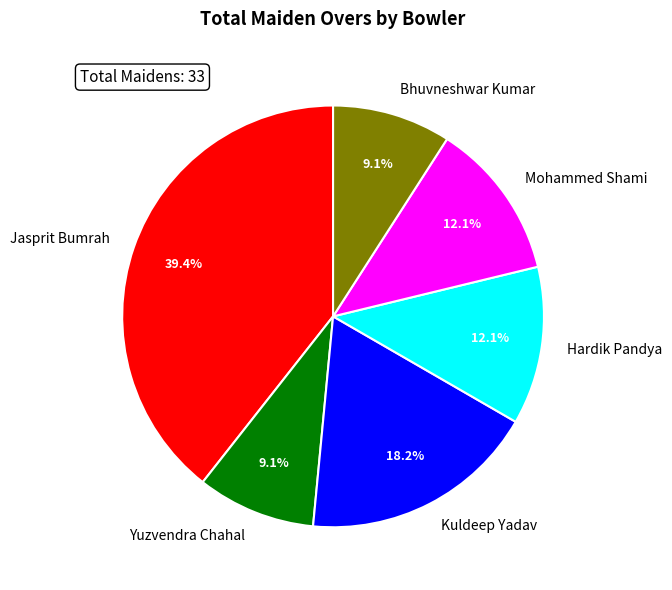

What percentage is the Bhuvneshwar Kumar slice, to the nearest percent?

9%